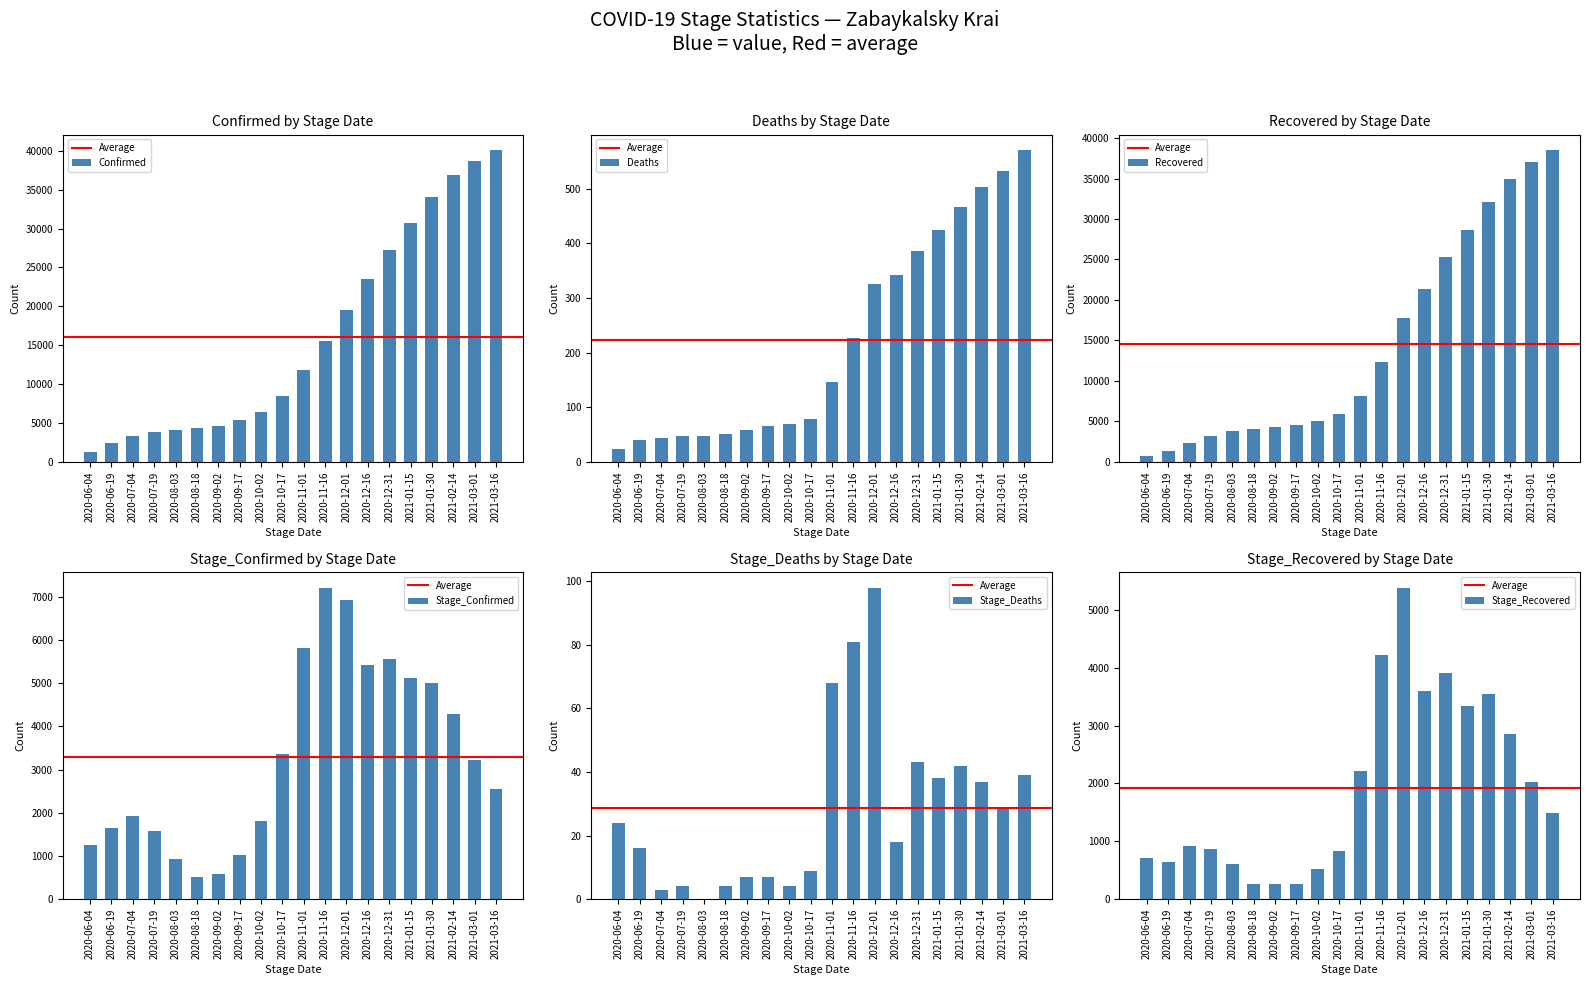

Rank the series by their maximum value, from highest to lowest.

Confirmed, Recovered, Stage_Confirmed, Stage_Recovered, Deaths, Stage_Deaths